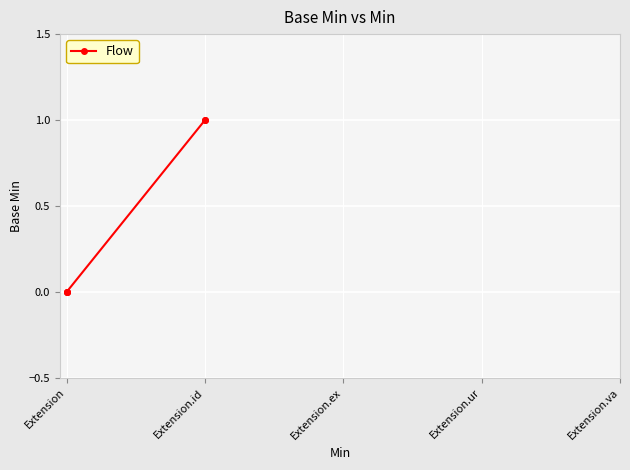

Which label corresponds to the smallest value in the chart?

Extension